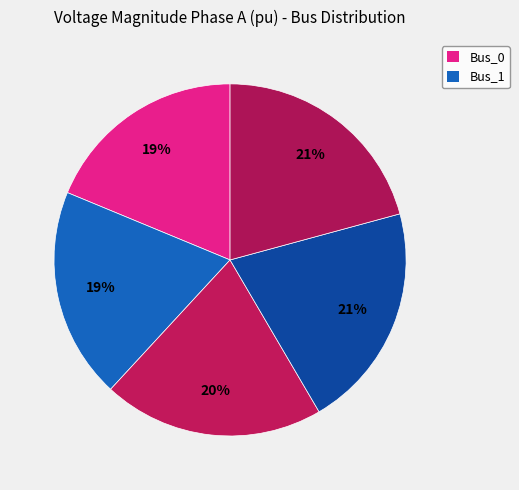

How many slices are in this pie chart?

5